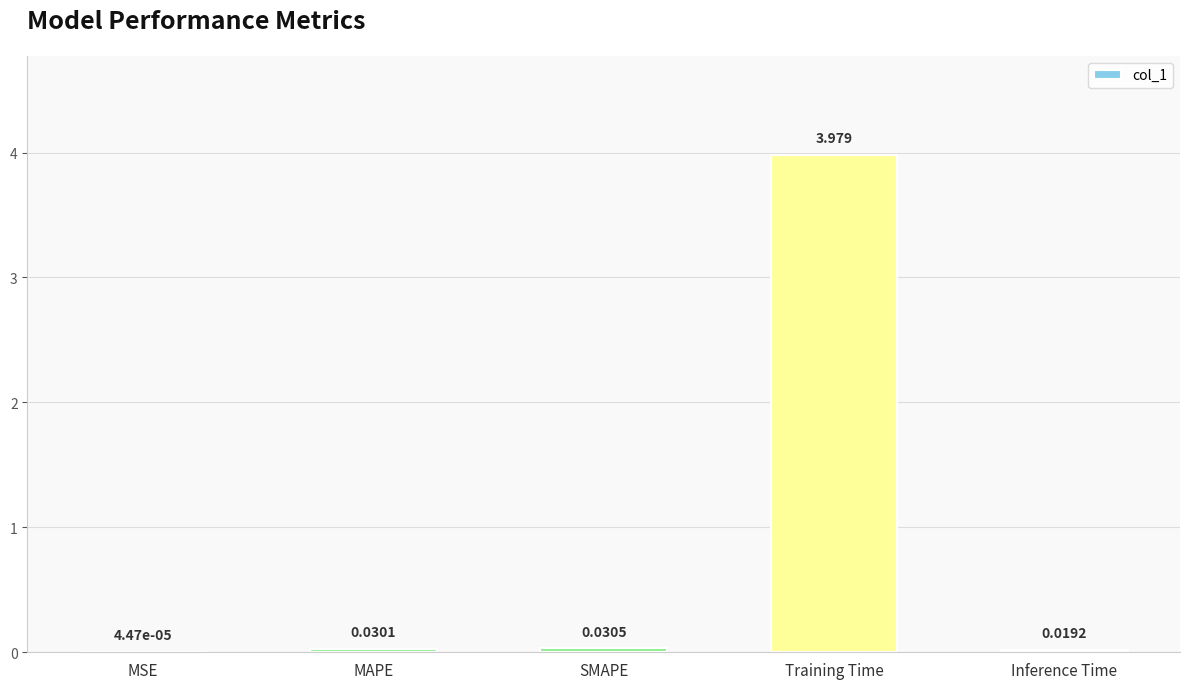

Which has a higher value, Inference Time or SMAPE?

SMAPE